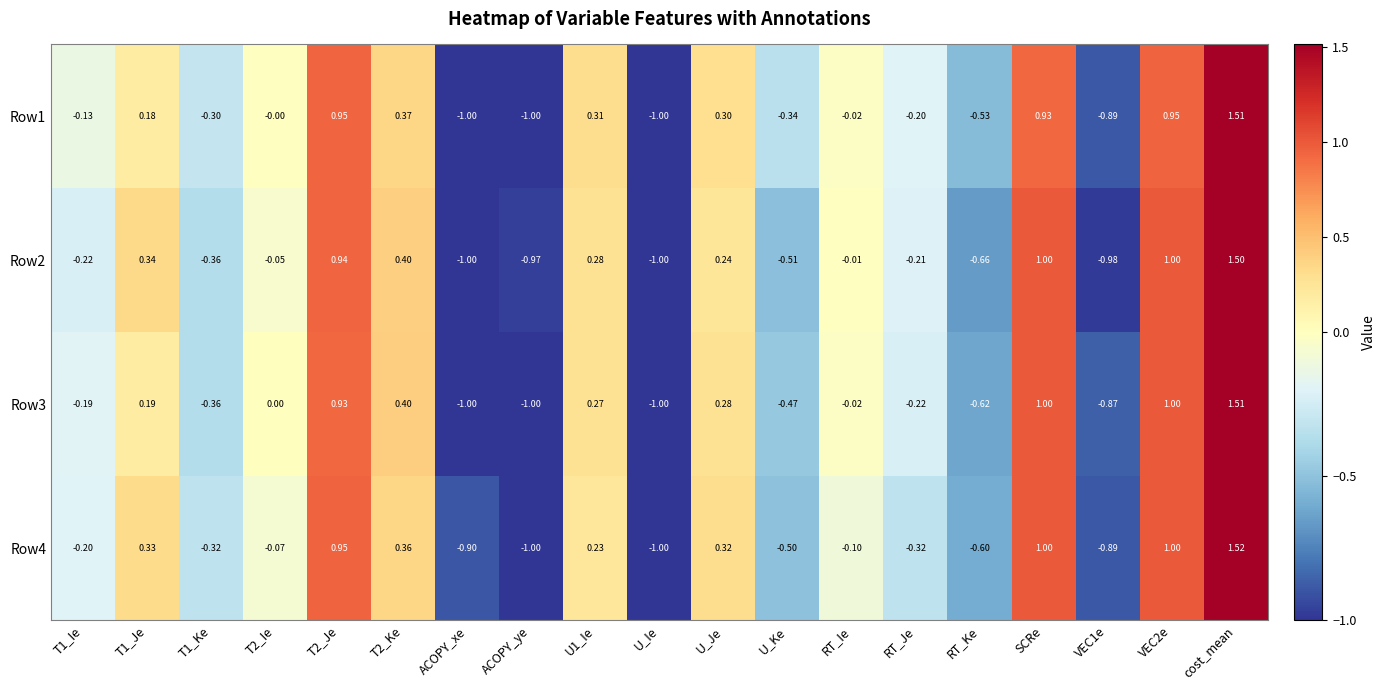

How many data points in Row3 are less than 0?

10